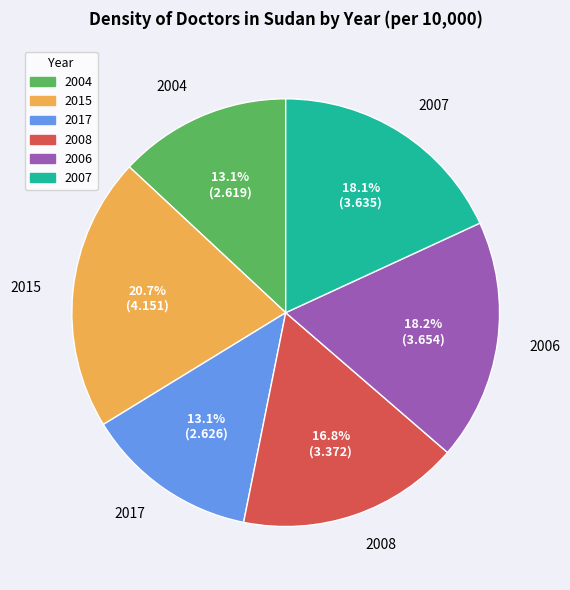

Which slice is the largest?

2015